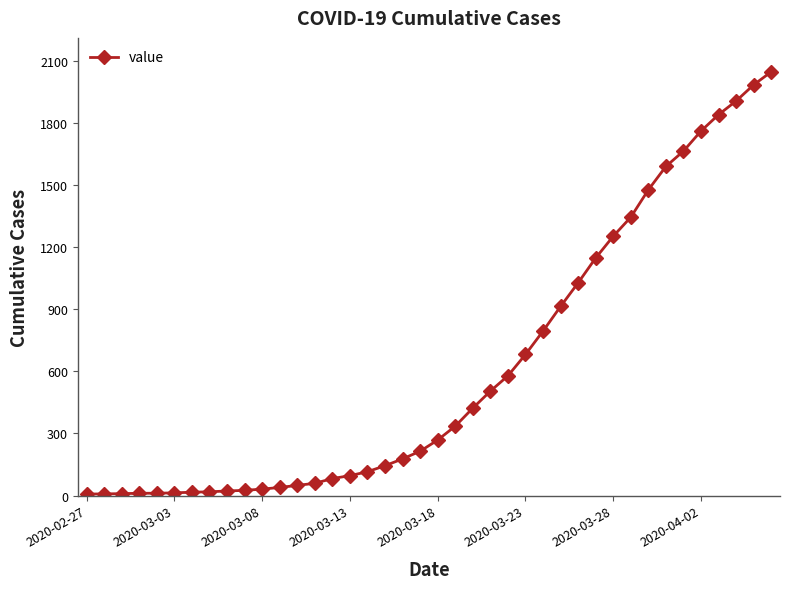

What is the value of the 32nd point from the left?

1344